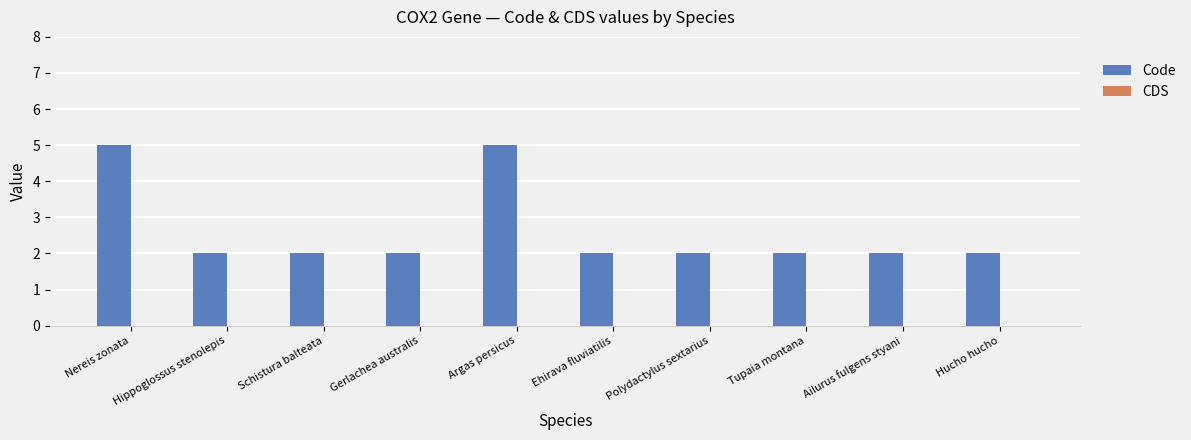

What is the maximum value shown in the chart?

5